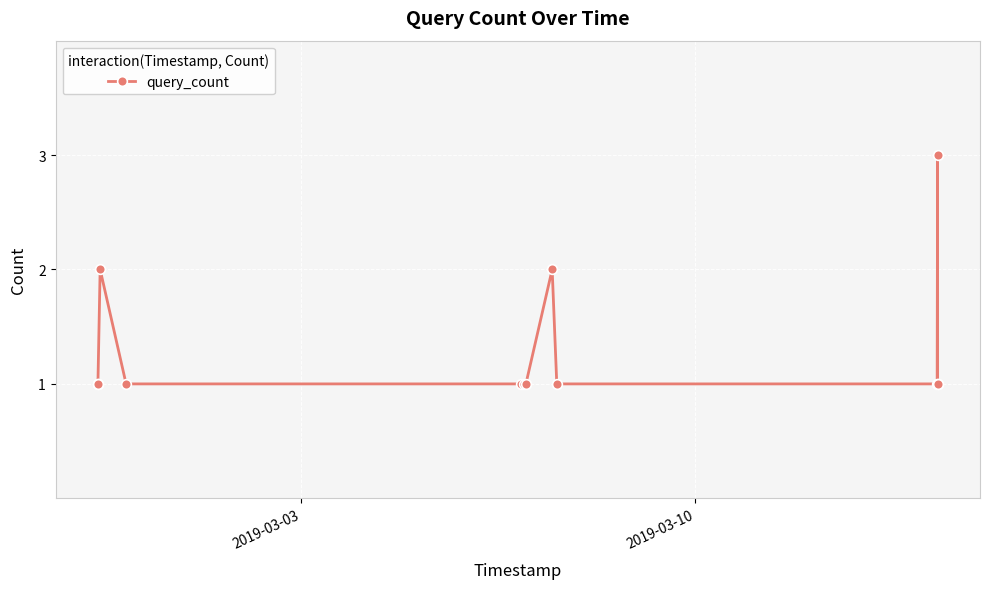

What is the value of the 13th point from the left?

1